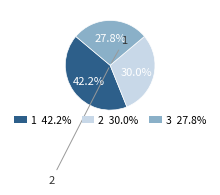

Does any single category account for the majority?

No